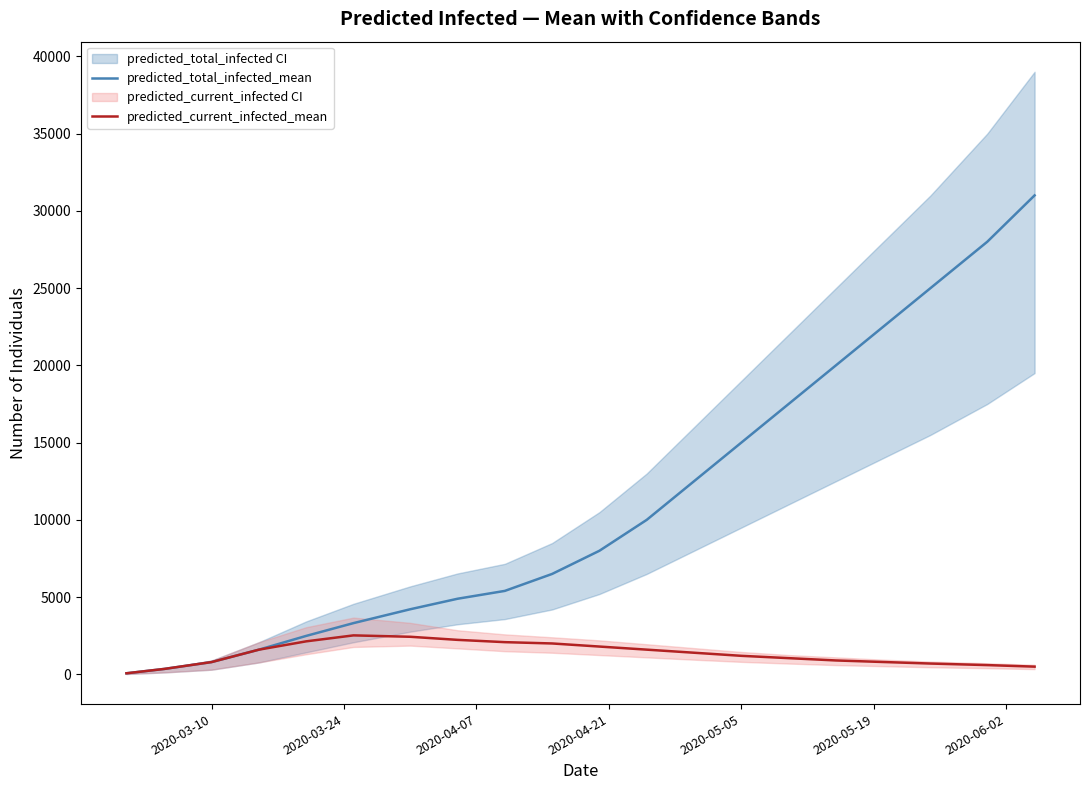

What is the difference between the maximum and second lowest values in the predicted_current_infected_mean series?

2171